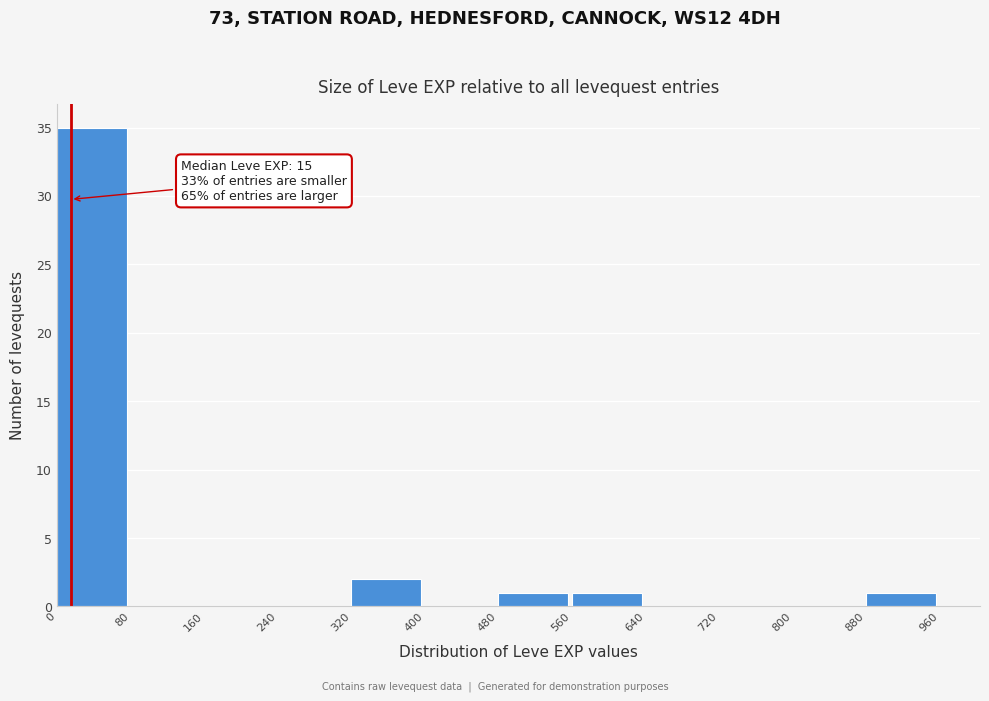

Which range on the x-axis has the tallest bar?

0 to 80